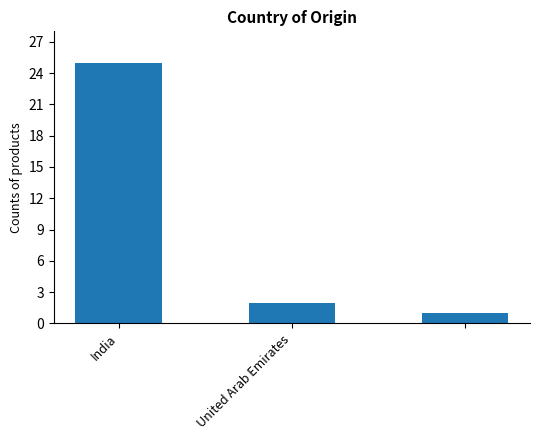

What is the sum of all values?

28